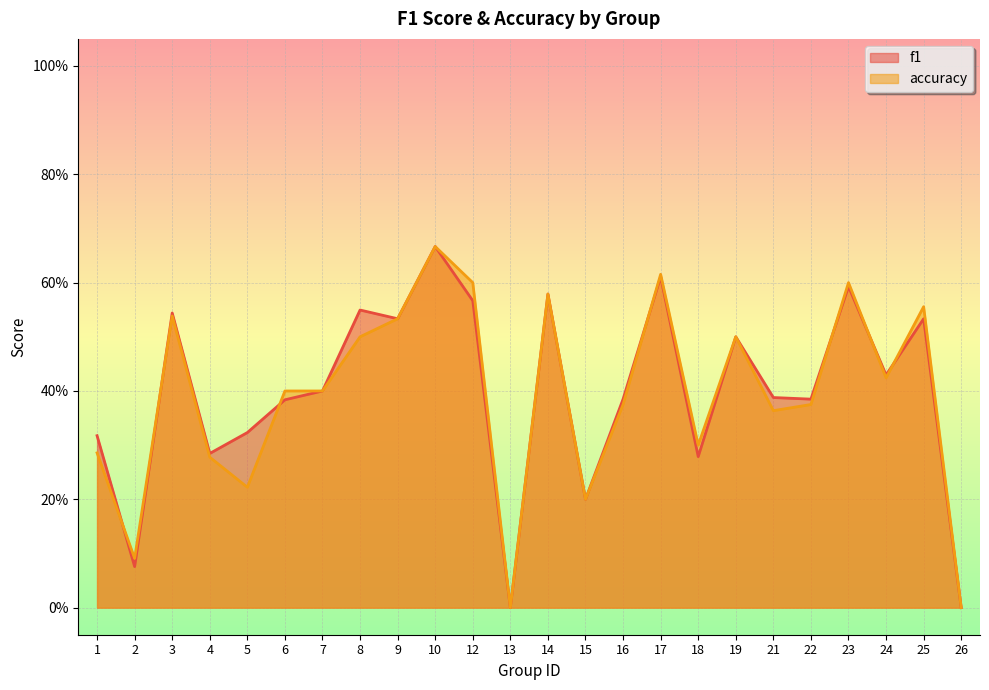

Count the f1 values in the range 0 to 1.

24